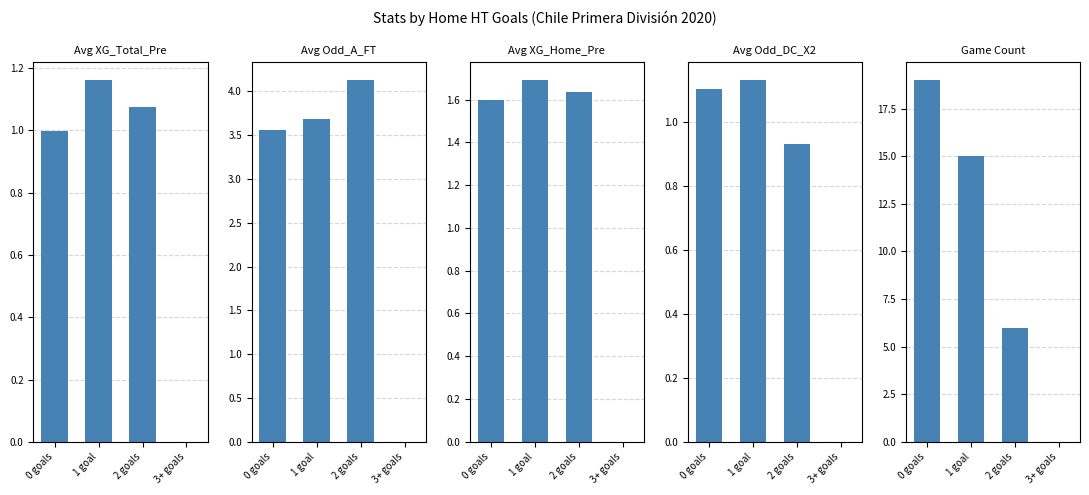

Reading left to right, transcribe all the data shown in this chart.

Avg XG_Total_Pre: 1.0	1.2	1.1	0.0
Avg Odd_A_FT: 3.6	3.7	4.1	0.0
Avg XG_Home_Pre: 1.6	1.7	1.6	0.0
Avg Odd_DC_X2: 1.1	1.1	0.9	0.0
Game Count: 19.0	15.0	6.0	0.0